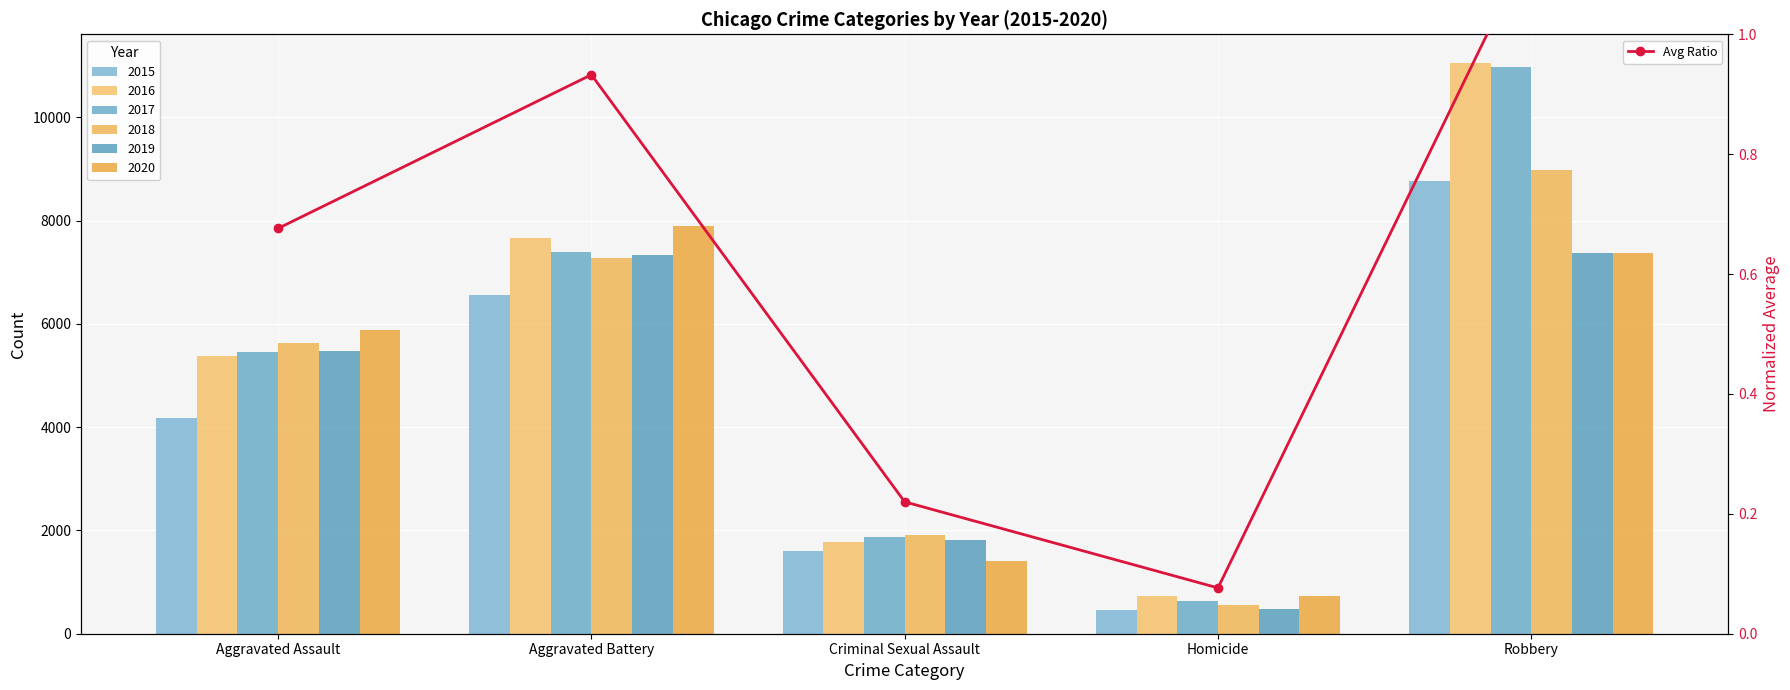

What is the difference between the values at Criminal Sexual Assault and Homicide?

0.1